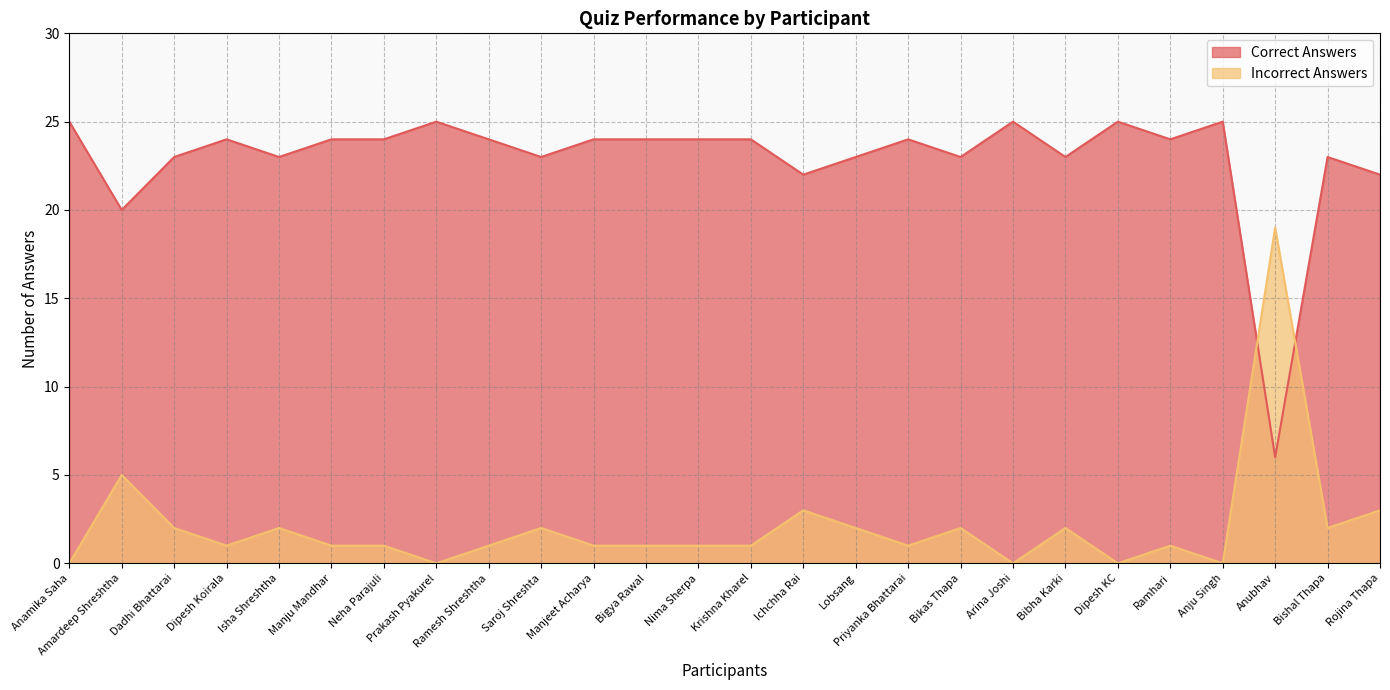

What is the lowest value of the Correct Answers series?

6